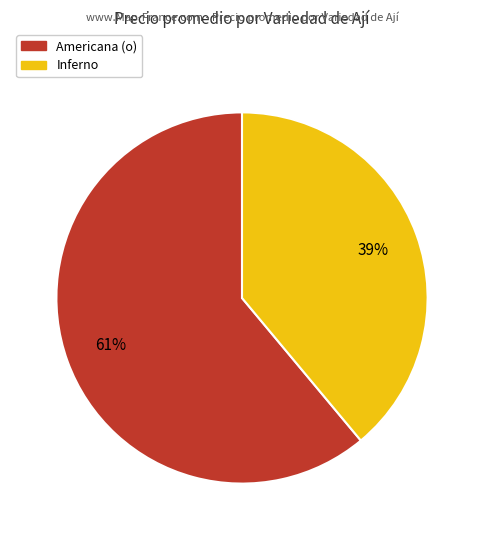

Is there a majority slice in this chart?

Yes